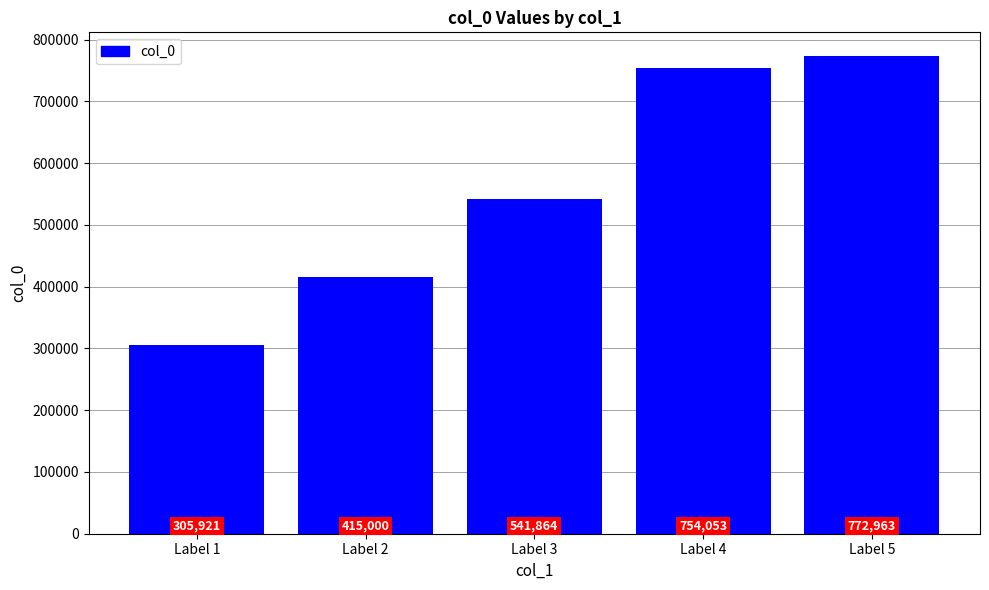

Is it true that the value at Label 4 is 361322?

False